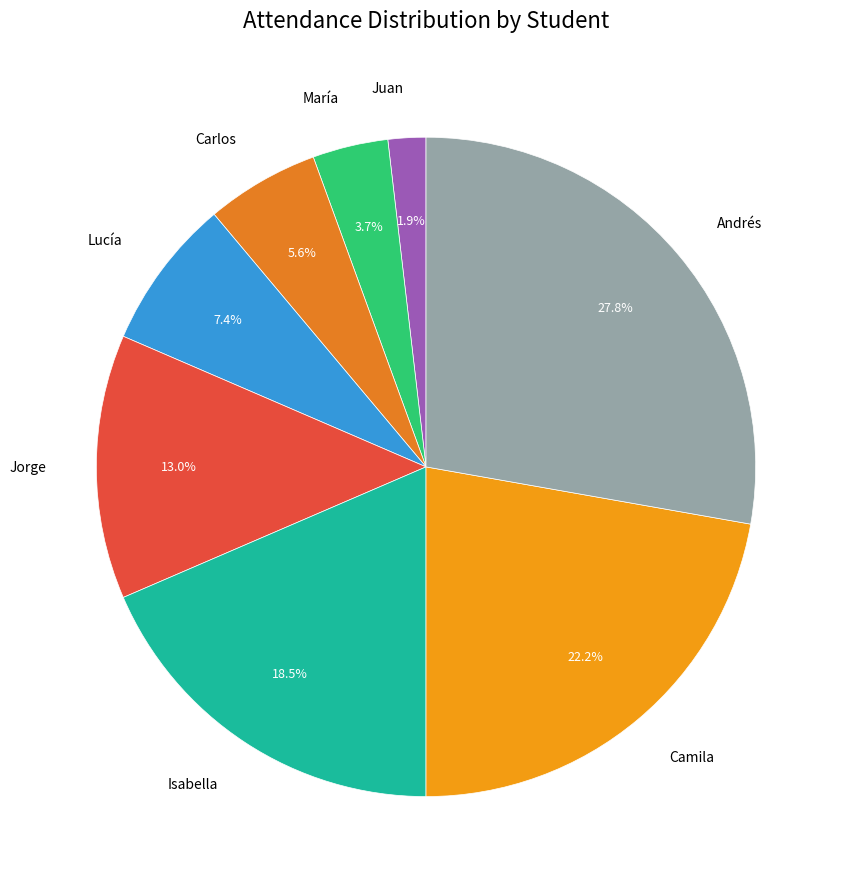

Which has a higher value, Carlos or María?

Carlos